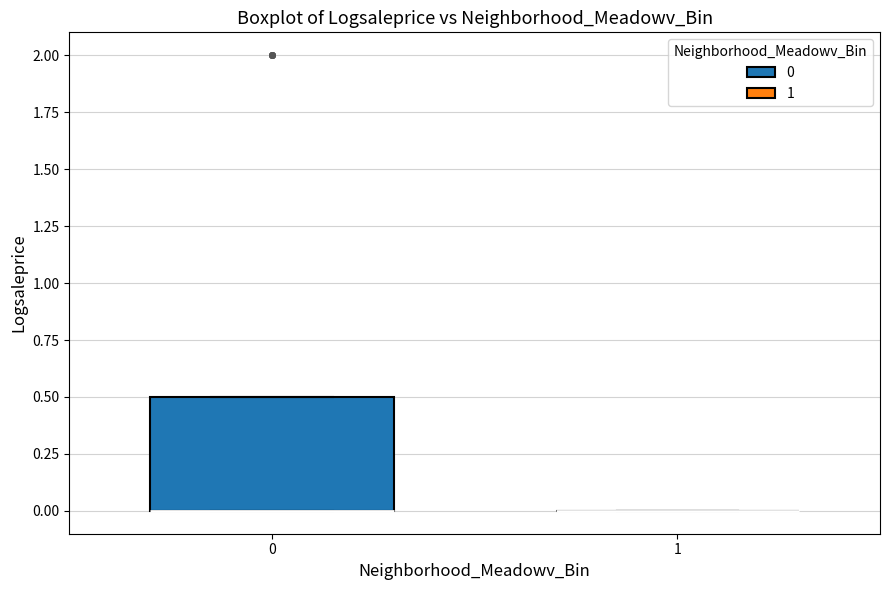

Reading left to right, transcribe this box plot: for each box, give where its median line is, the range the box spans, and where its two whiskers end, as read against the y-axis. The values are not printed on the chart, so give them approximately, as read against the axis.

0: median 0.0 (drawn on the box's lower edge), box 0.0 to 0.5, whiskers 0.0 to 0.5
1: box collapsed to a line at 0.0, whiskers 0.0 to 0.0